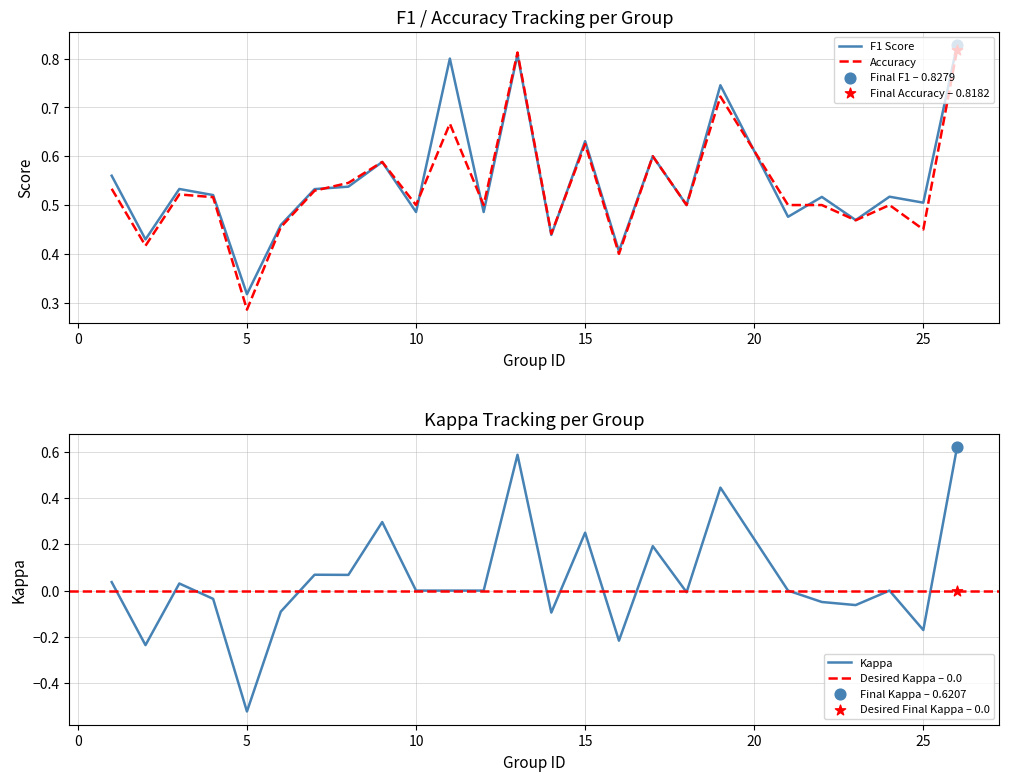

Which series has the widest spread of Y values?

kappa